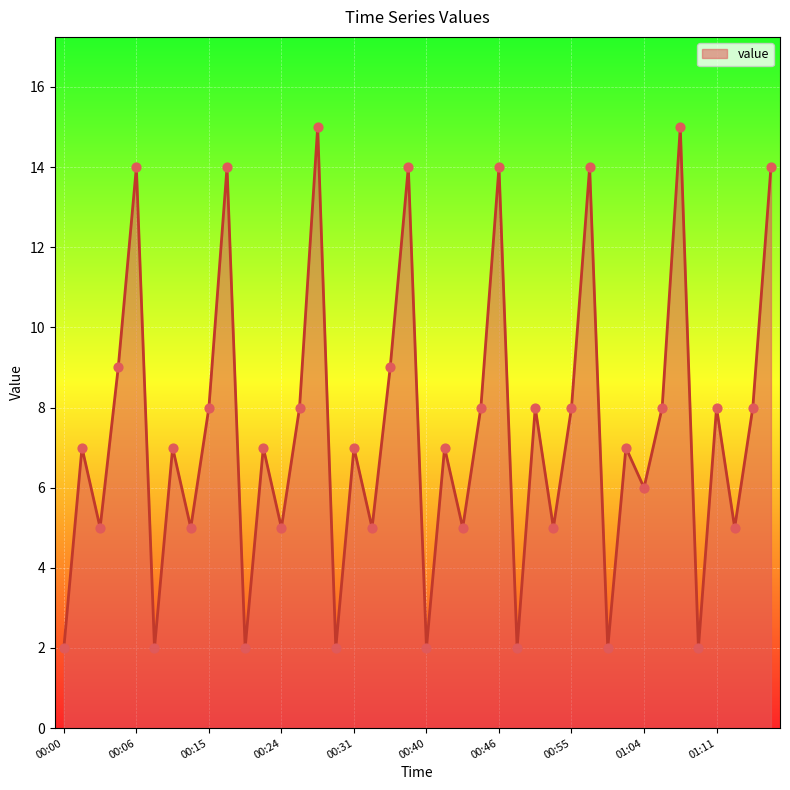

What is the greatest value displayed?

15